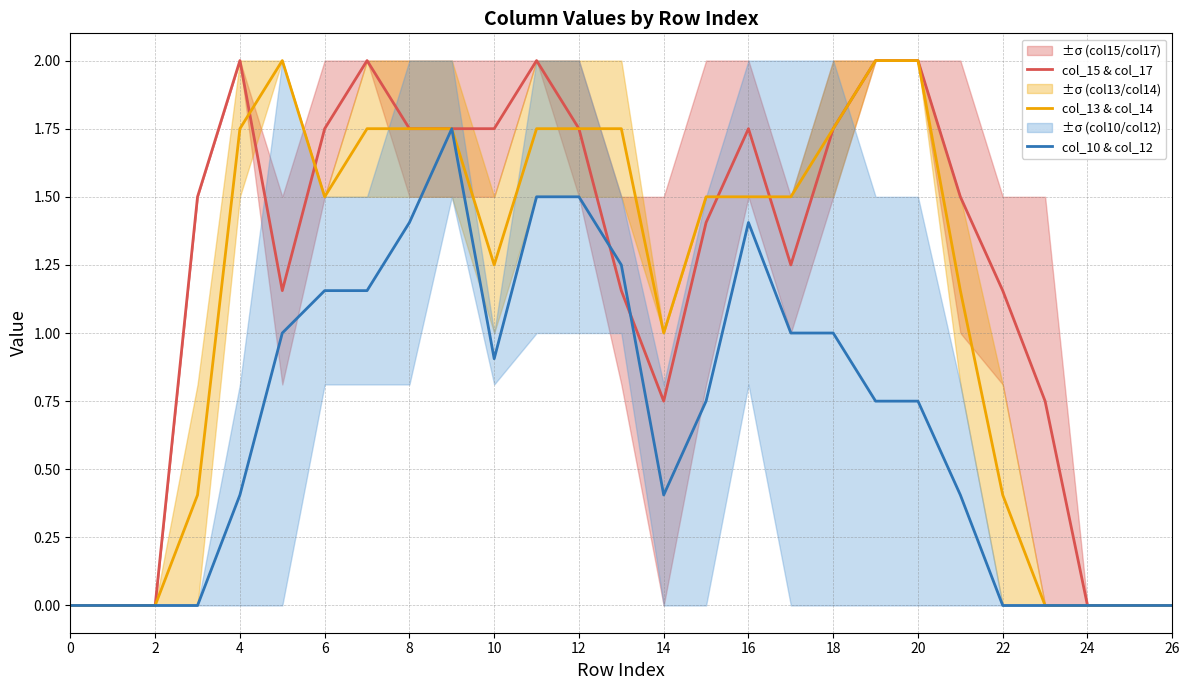

In col_13 & col_14, how many points are lower than both neighbors (excluding endpoints)?

3